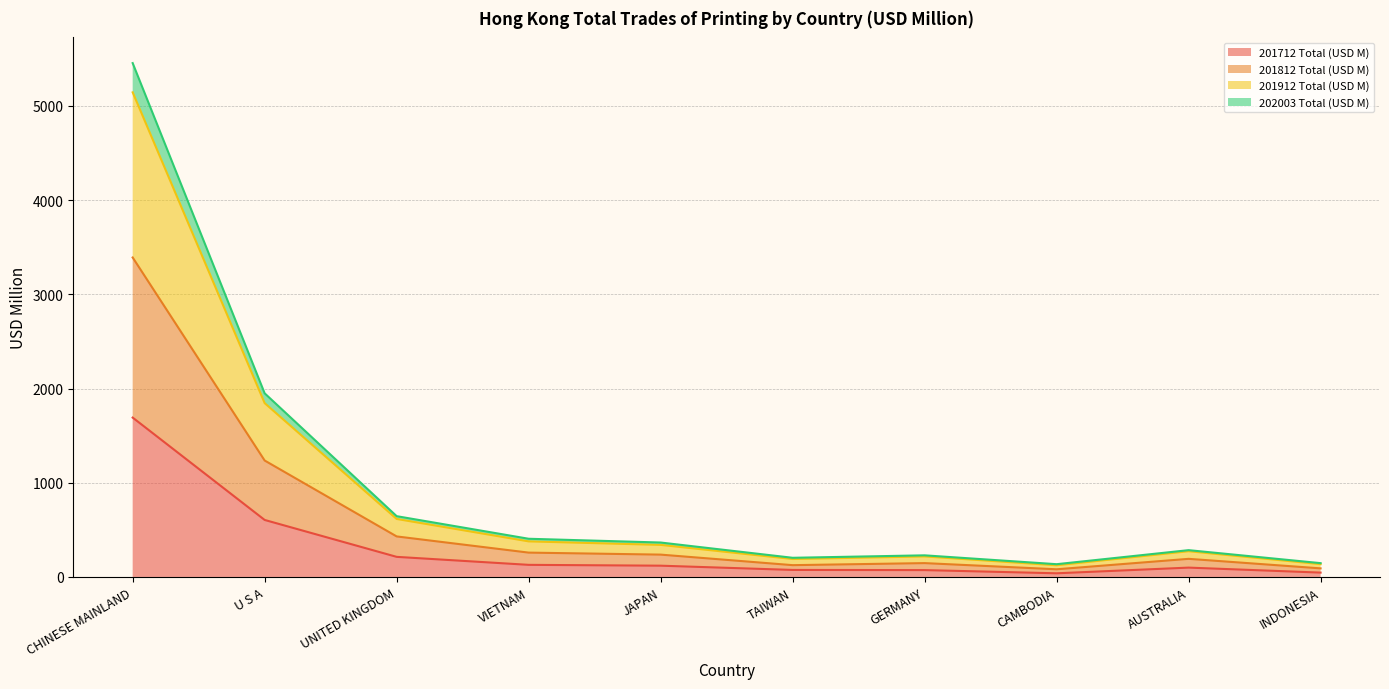

Which series has the widest spread of values?

201912 Total (USD M)